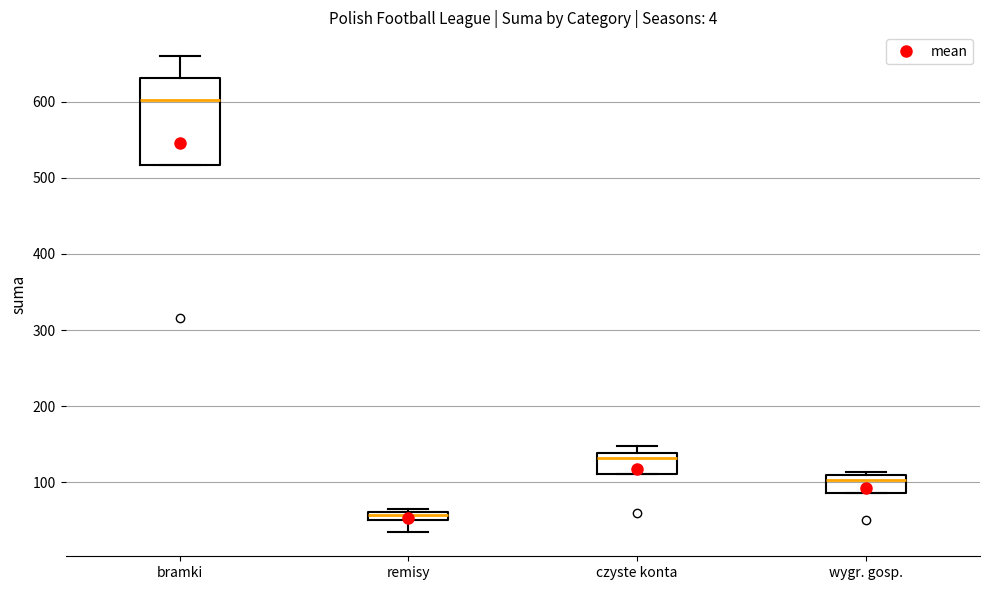

Where does the median line of the box for bramki sit on the y-axis? The values are not printed on the chart, so give them approximately, as read against the axis.

600